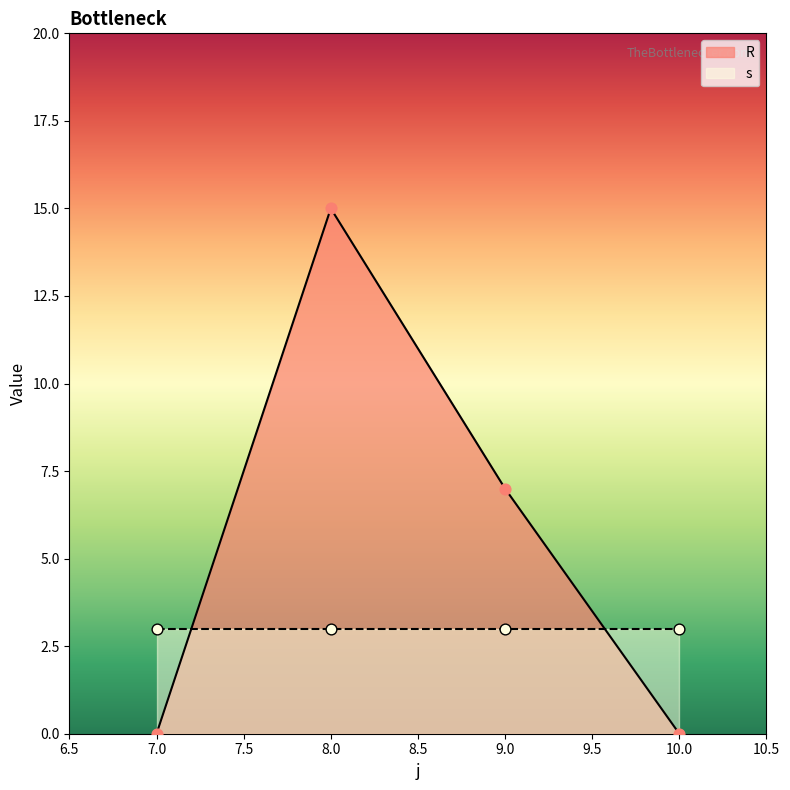

At how many categories does at least one series exceed 5?

2